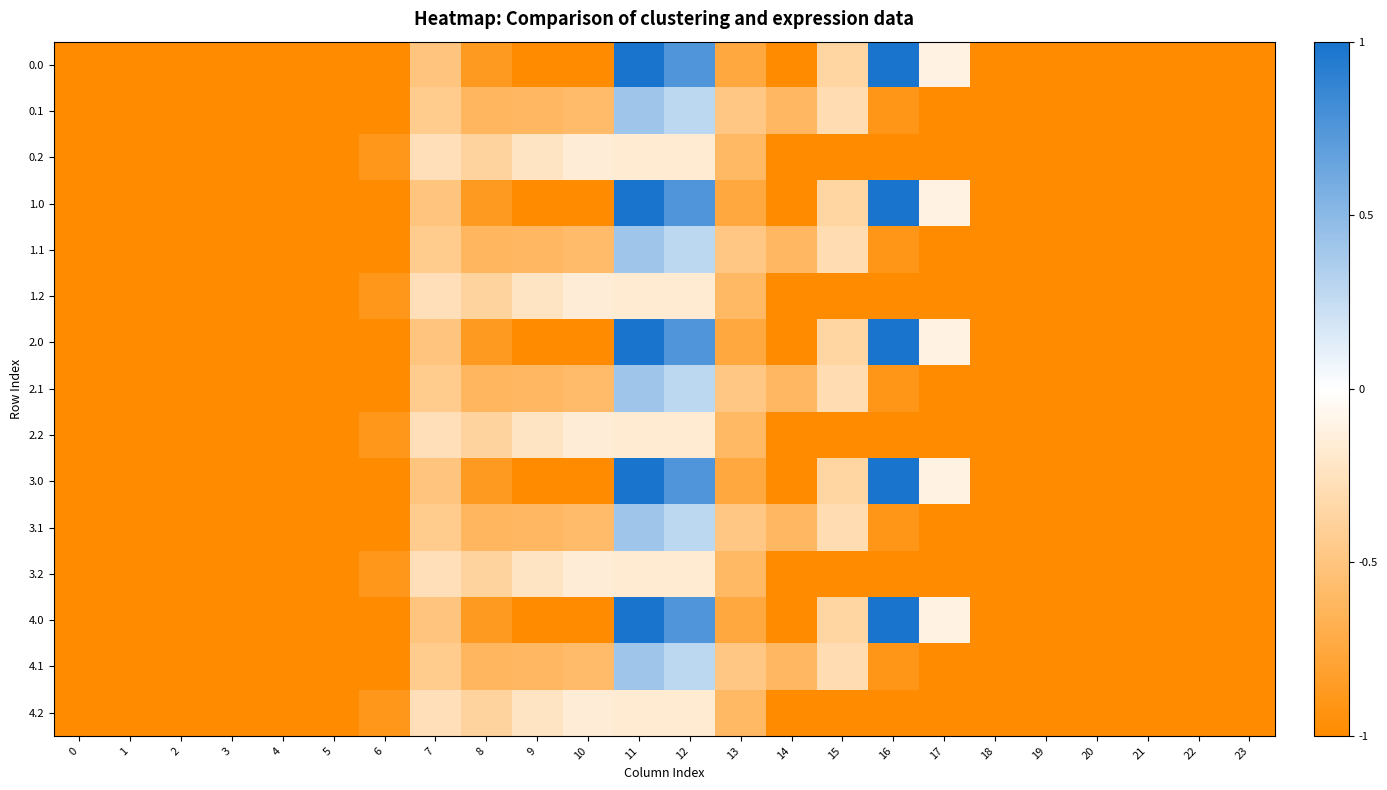

How many categories are shown in the chart?

24